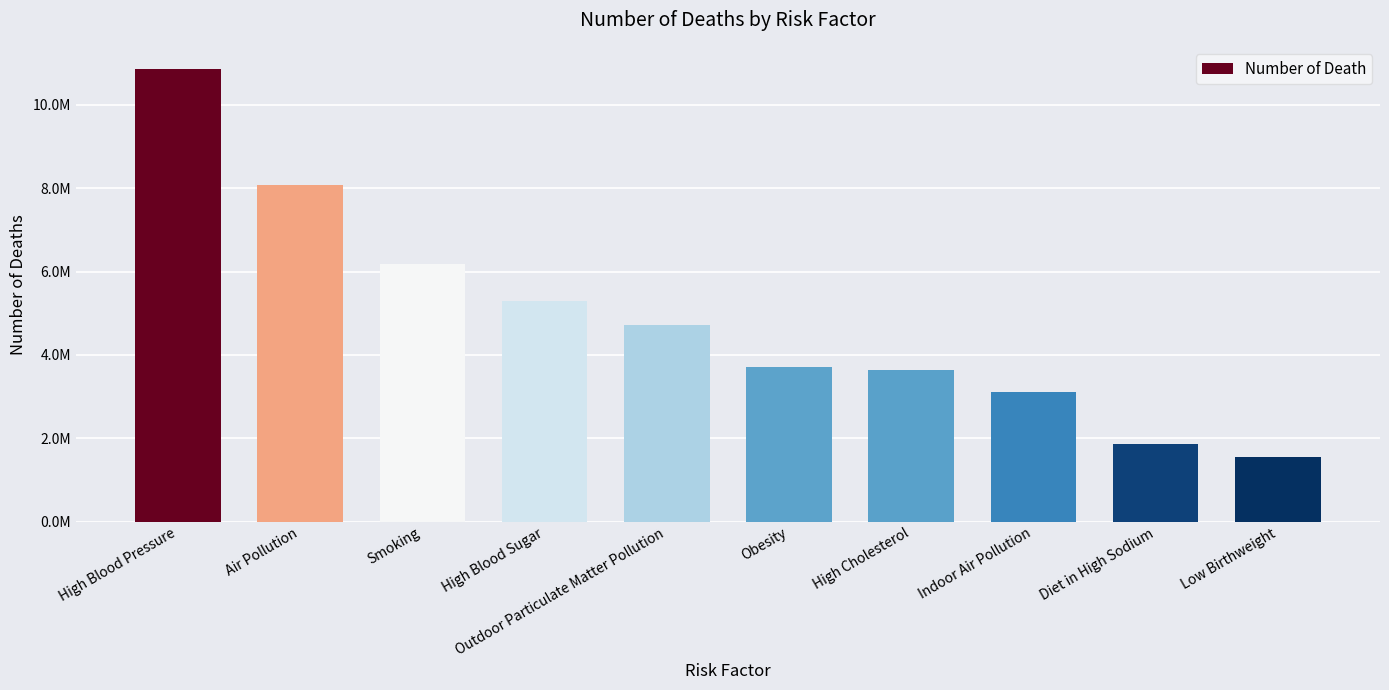

Are the bars horizontal?

No